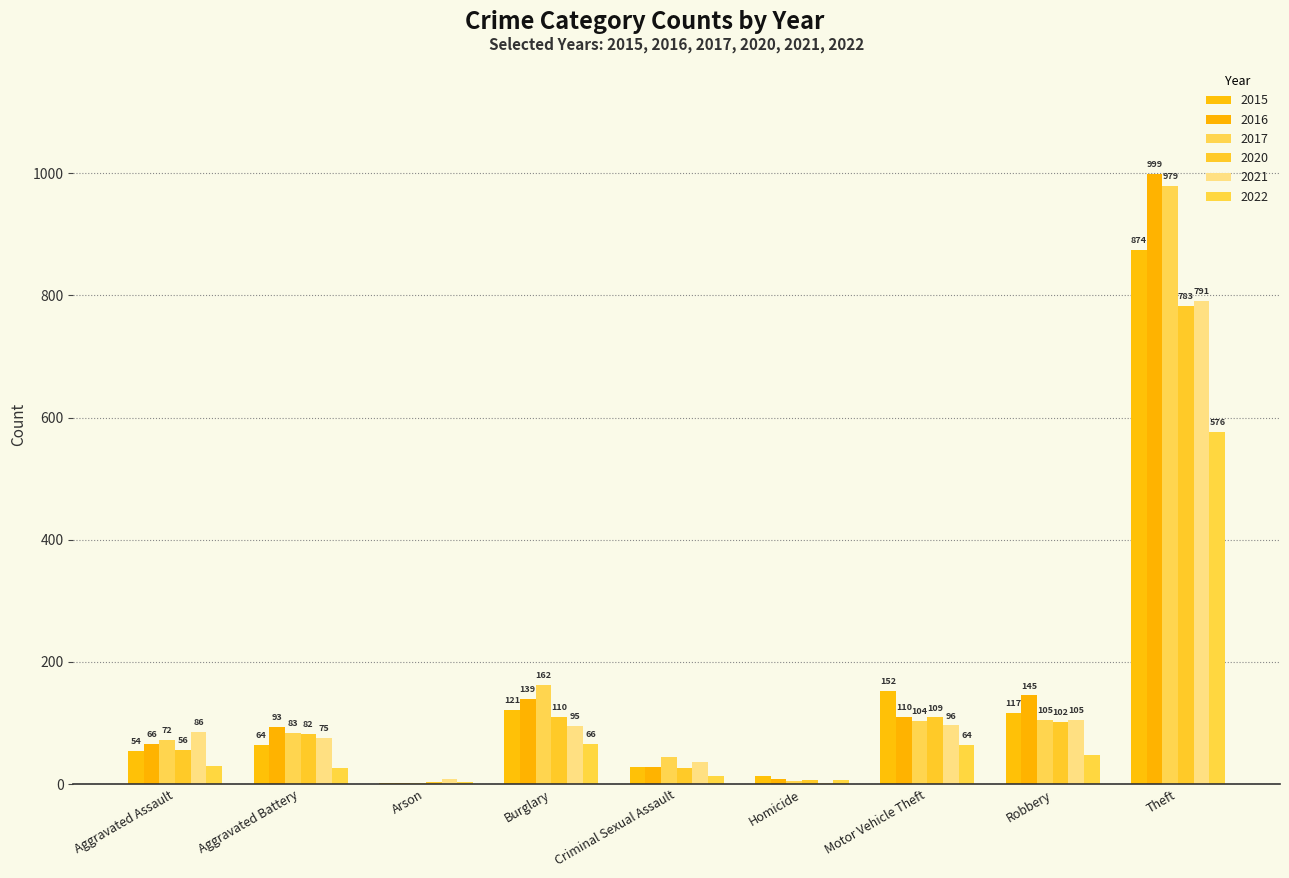

What is the sum of all 2017 values?

1555